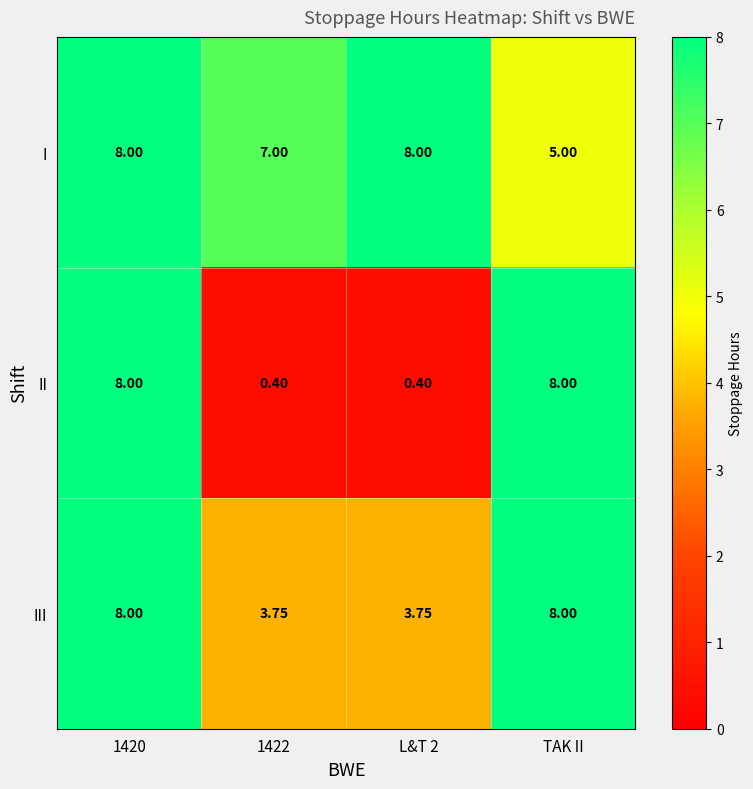

List the series in order of their overall mean, lowest first.

II, III, I